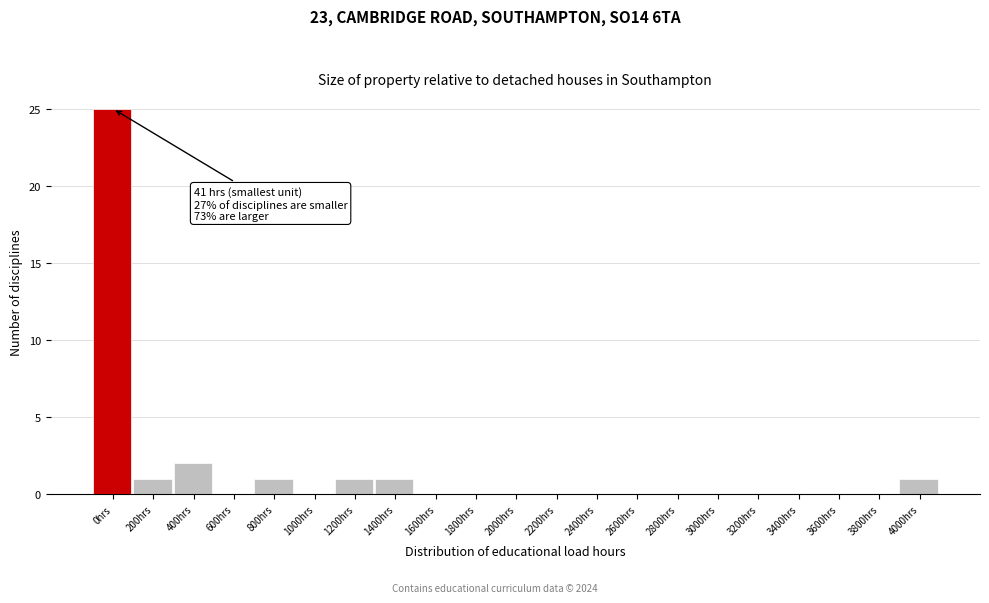

Reading left to right, transcribe all the data shown in this chart.

0hrs=25	200hrs=1	400hrs=2	600hrs=0	800hrs=1	1000hrs=0	1200hrs=1	1400hrs=1	1600hrs=0	1800hrs=0	2000hrs=0	2200hrs=0	2400hrs=0	2600hrs=0	2800hrs=0	3000hrs=0	3200hrs=0	3400hrs=0	3600hrs=0	3800hrs=0	4000hrs=1